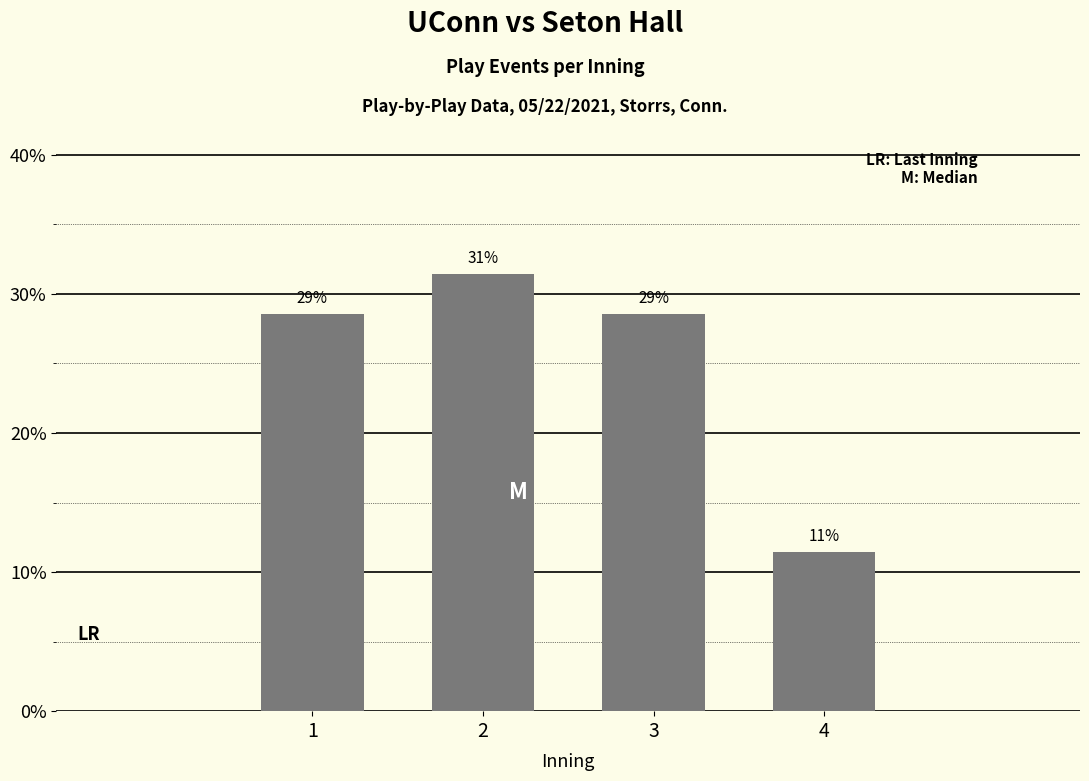

Does the chart contain any negative values?

No